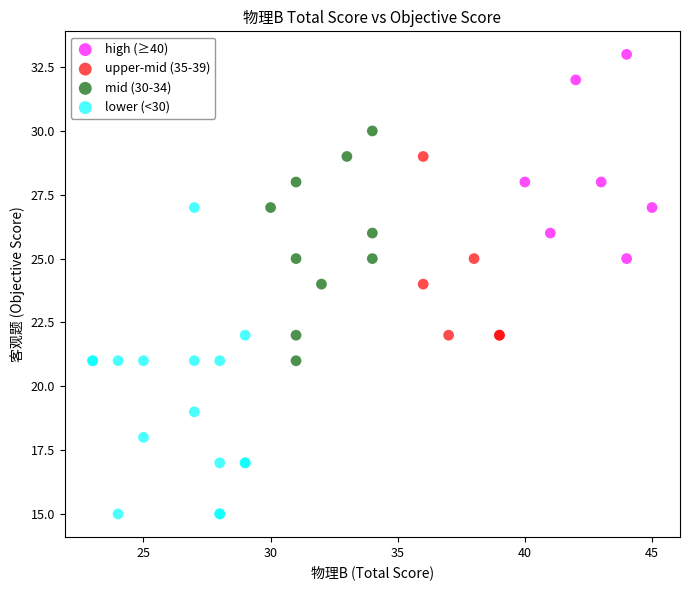

Which series has the widest spread of Y values?

lower (<30)